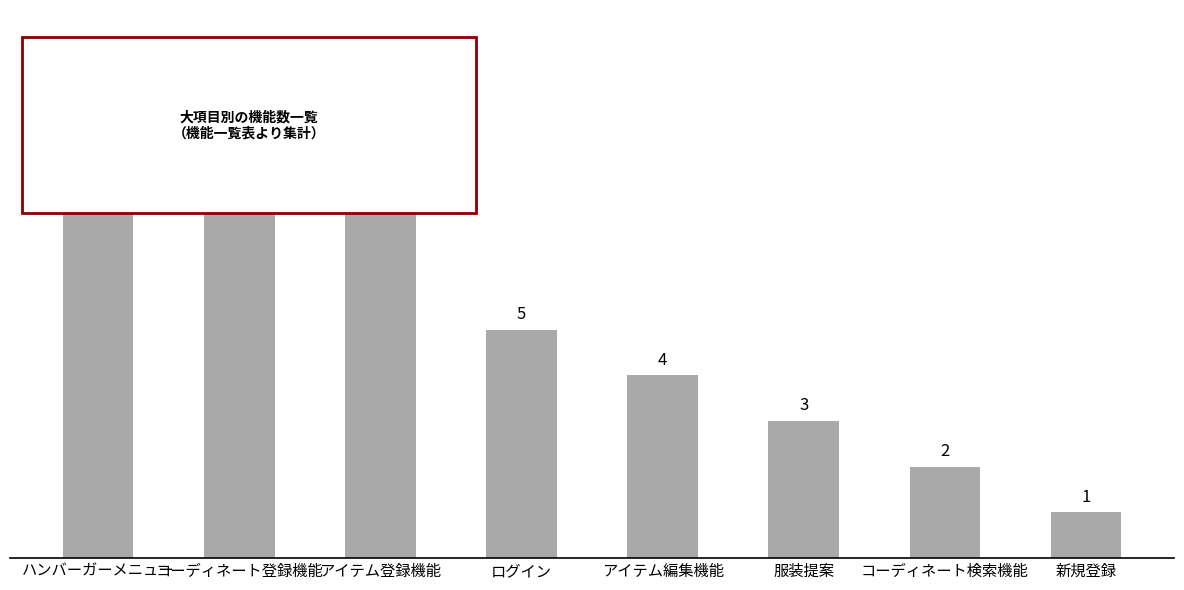

What is the sum of all values?

42